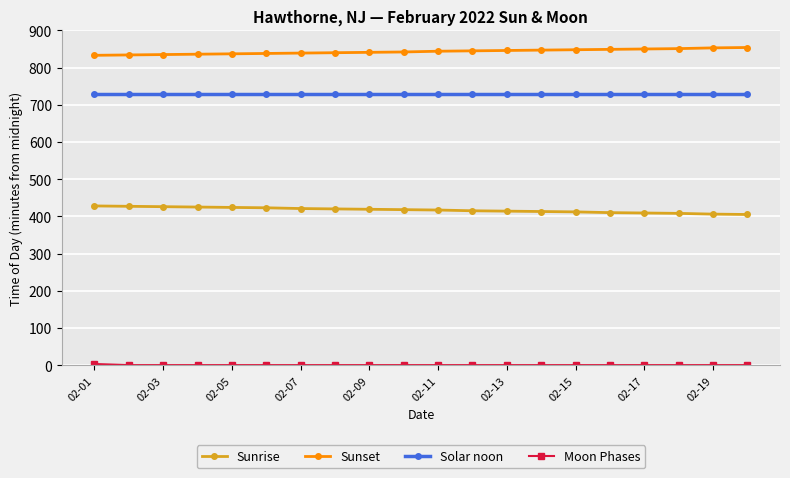

True or false: Sunrise and Sunset cross at least once.

False